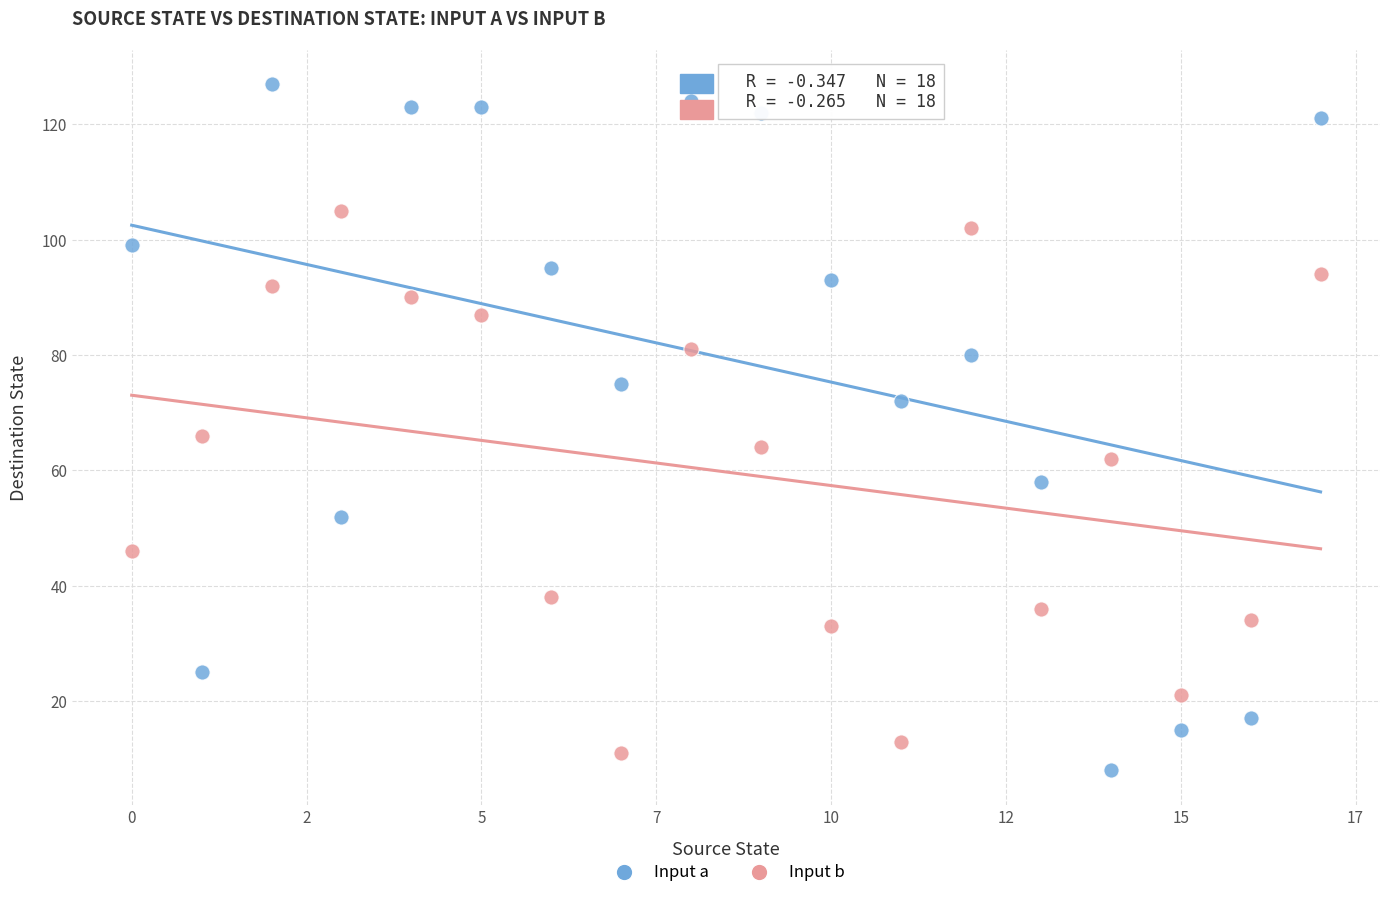

Across all data points, what is the range of Y values (max minus min)?

119